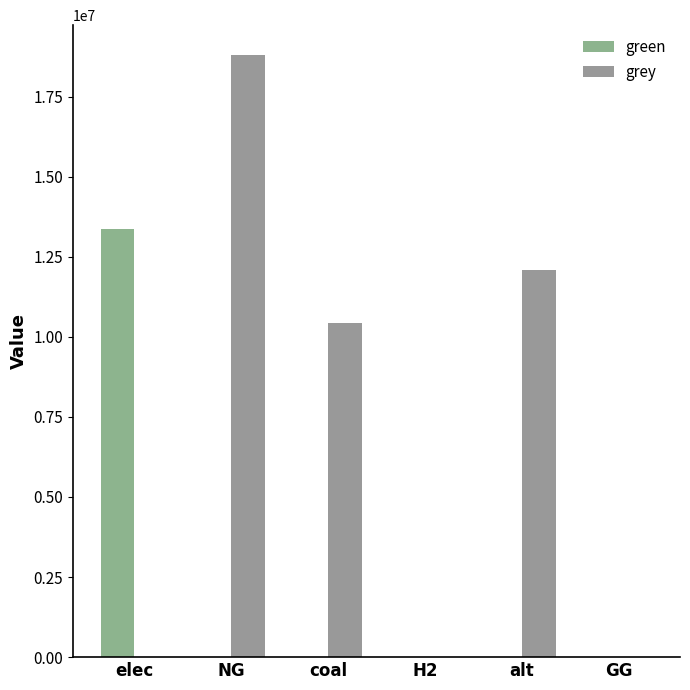

Are the bars horizontal?

No